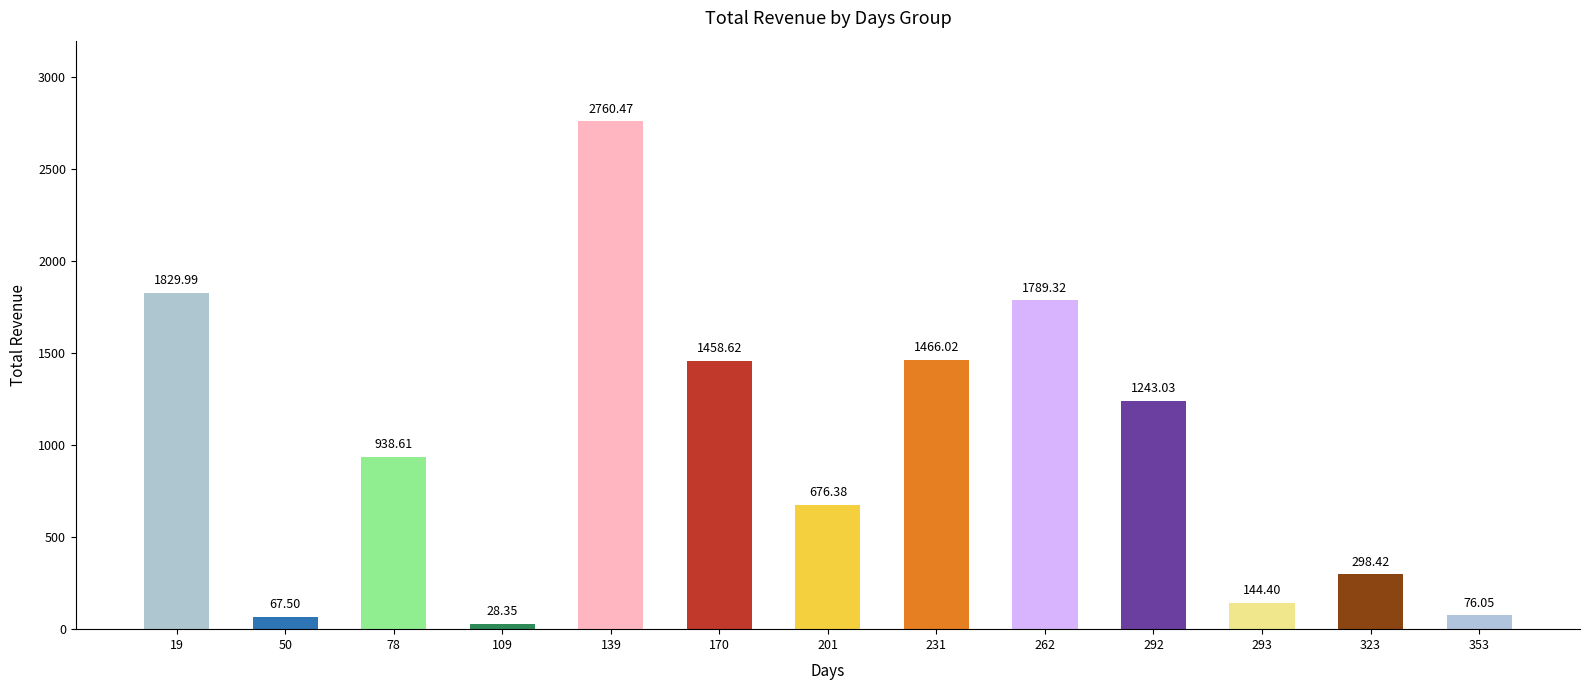

The value at 201 is 413.2. True or false?

False